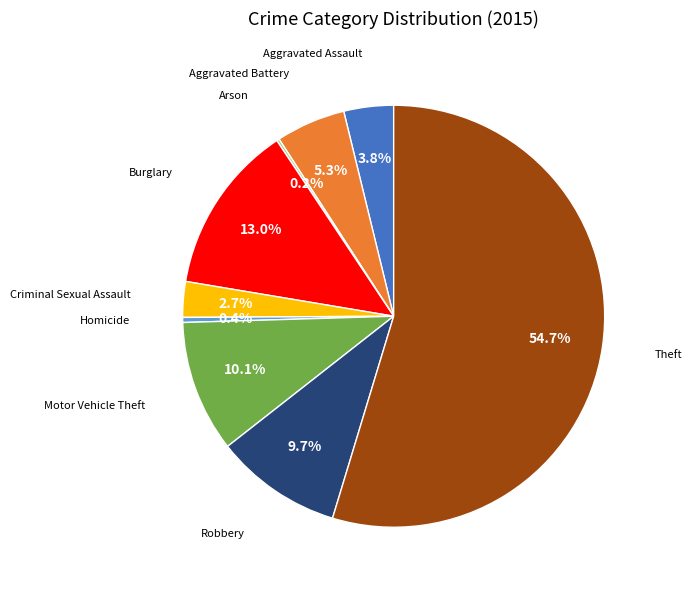

To the nearest percent, what is the difference between the largest and smallest slice percentages?

54%